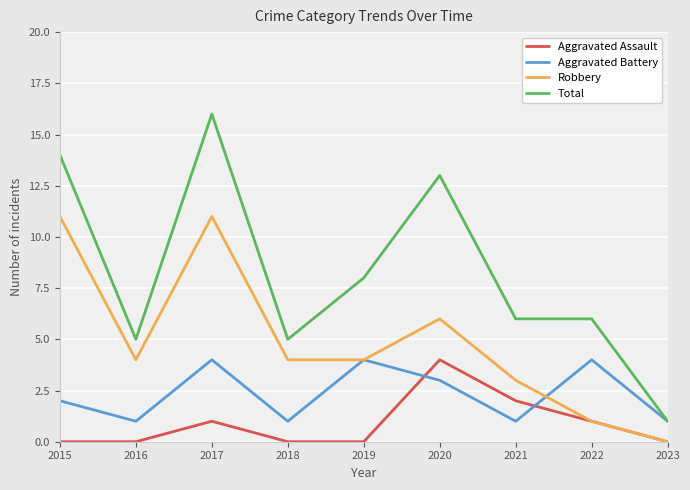

True or false: Robbery and Total cross at least once.

False